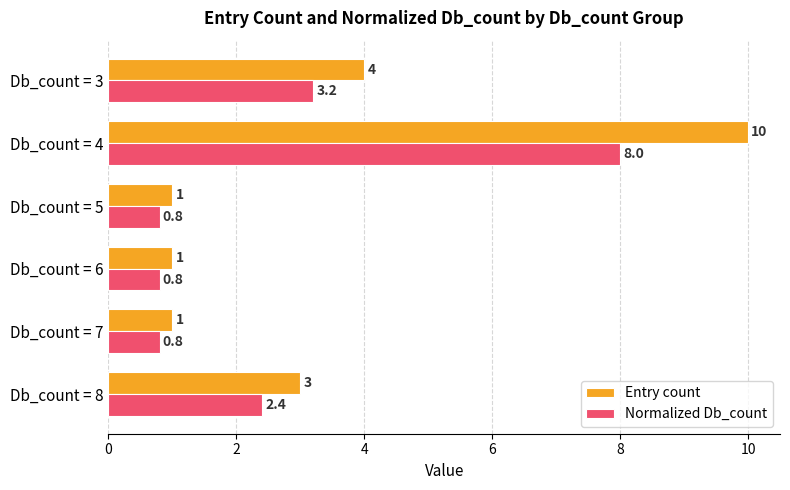

Between Db_count = 8 and Db_count = 4, which series saw the biggest shift?

Entry count